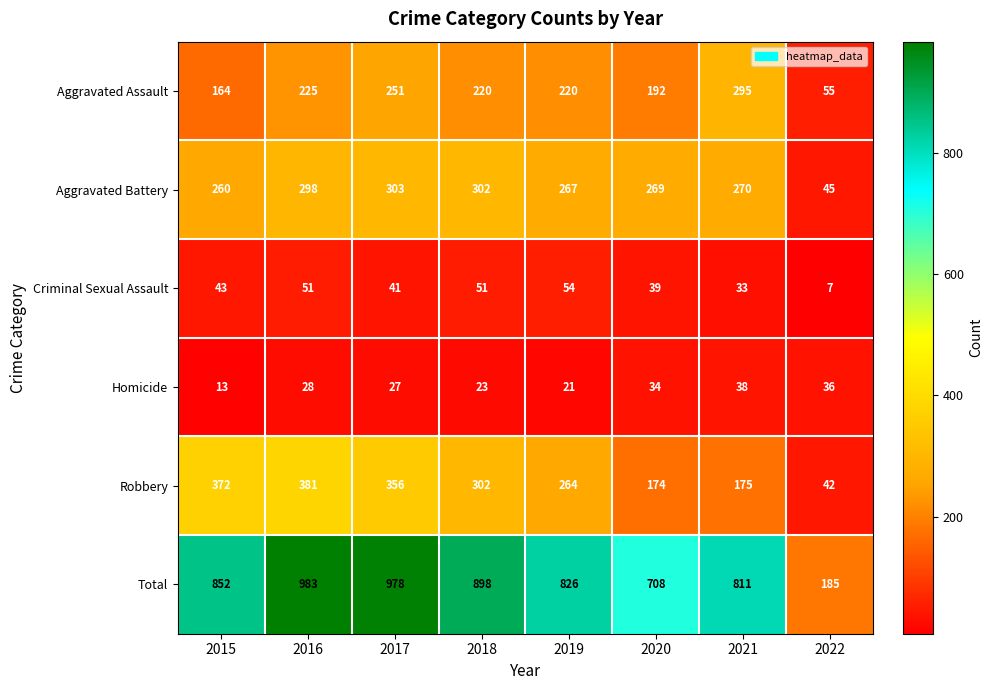

The Criminal Sexual Assault series shows 41 at 2017. True or false?

True